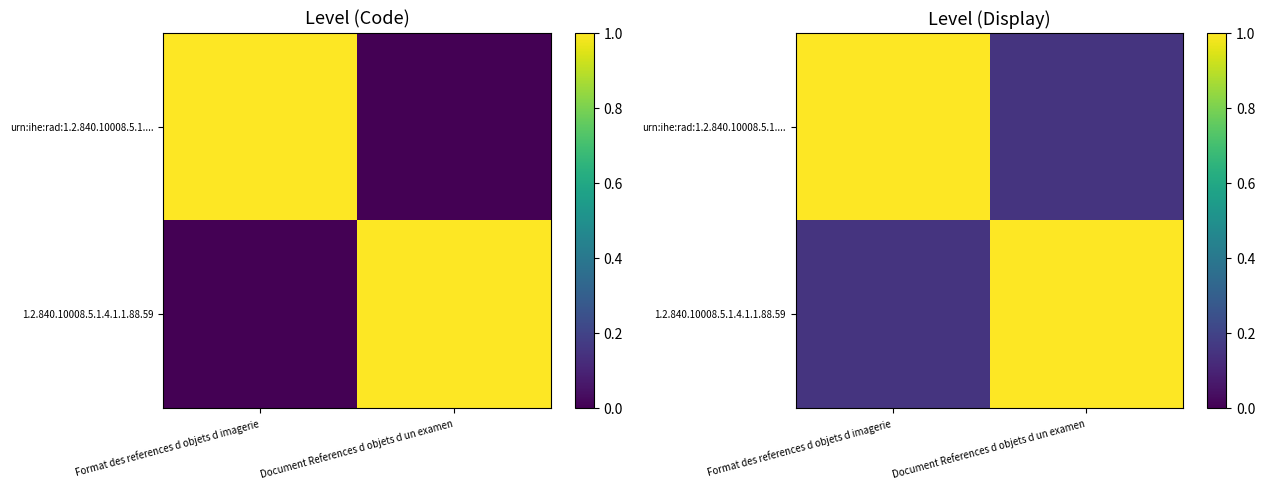

At which label is urn:ihe:rad:1.2.840.10008.5.1.... closest to 0?

Document References d objets d un examen